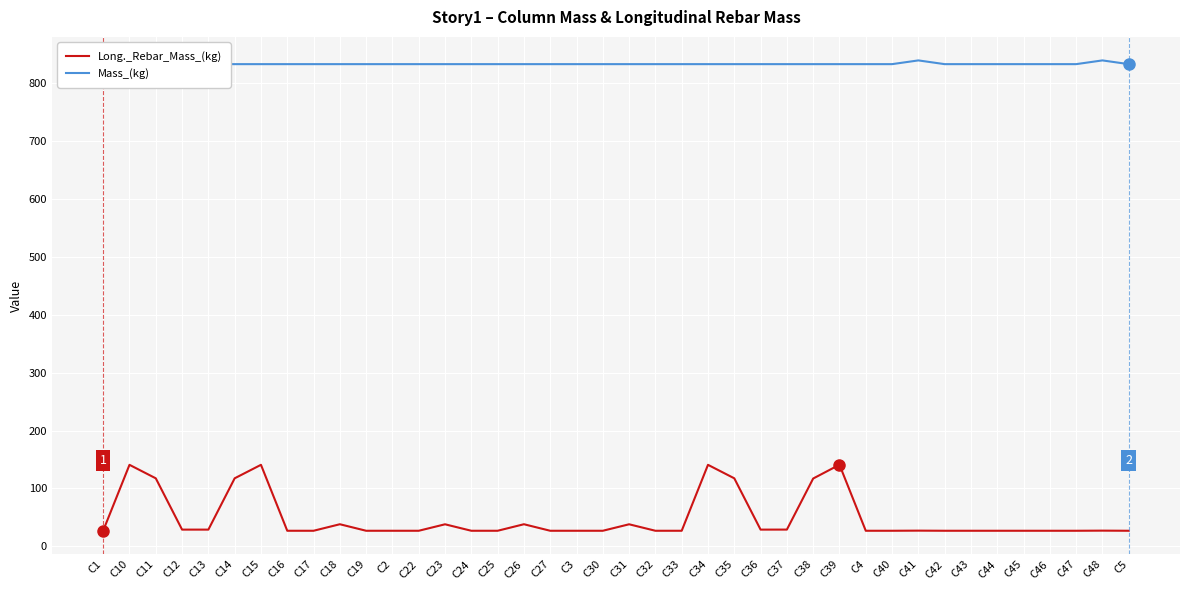

True or false: Long._Rebar_Mass_(kg) and Mass_(kg) cross at least once.

False